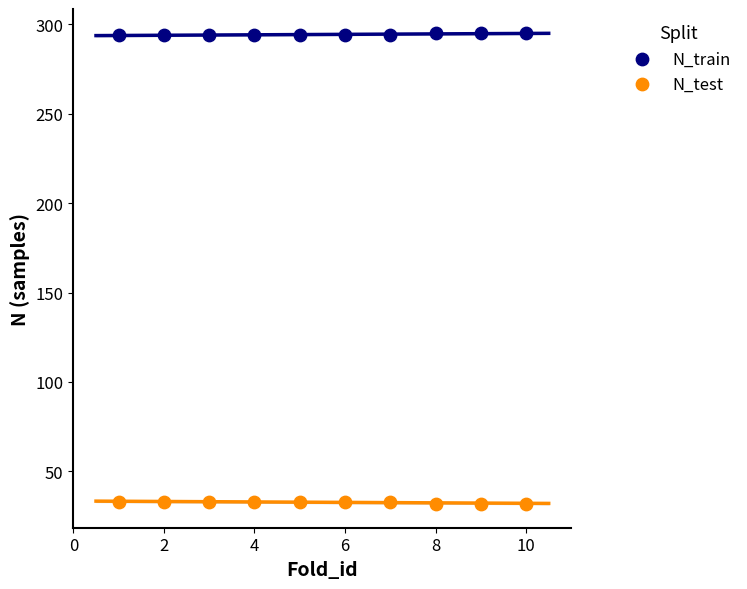

Which series reaches the minimum Y coordinate?

N_test